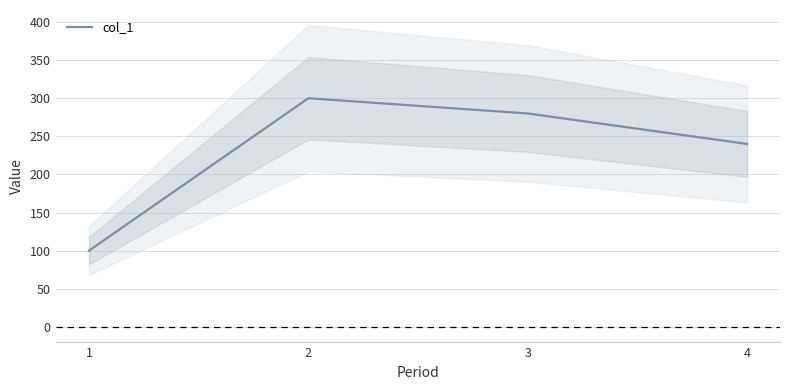

Rank the categories by value from highest to lowest.

2, 3, 4, 1